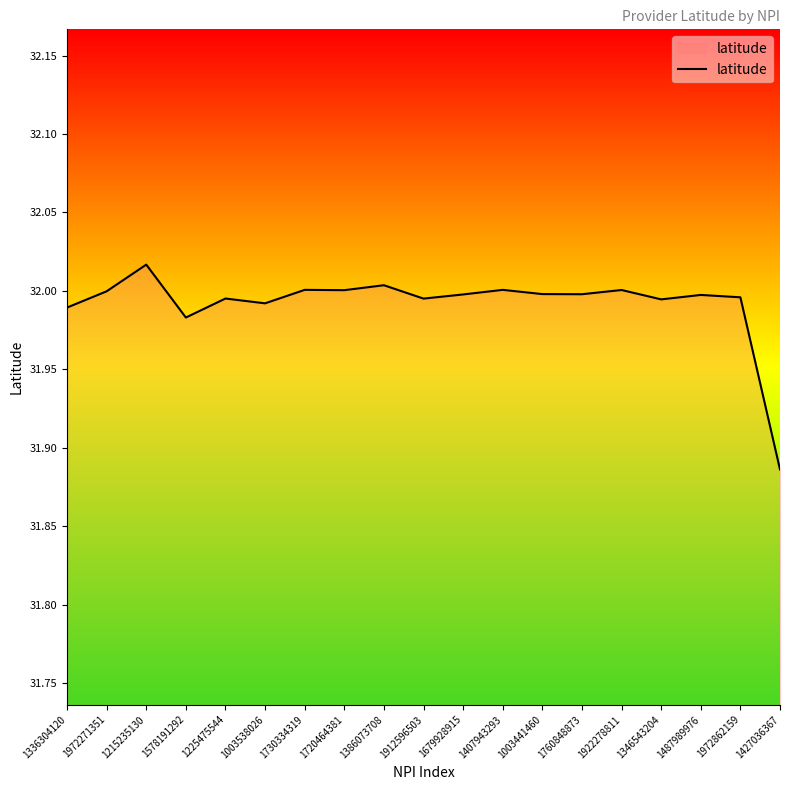

What is the ratio of the value at 1730334319 to the value at 1336304120?

1.0